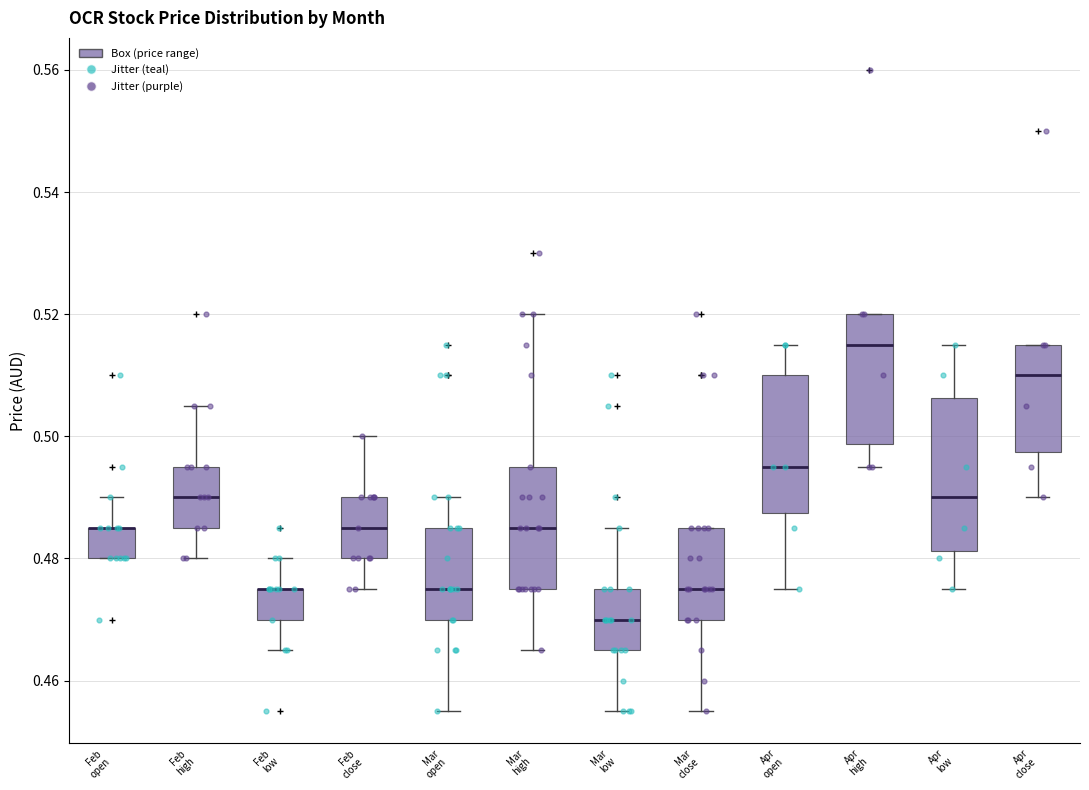

Comparing the boxes themselves (not the whiskers), which one is the tallest?

Apr low